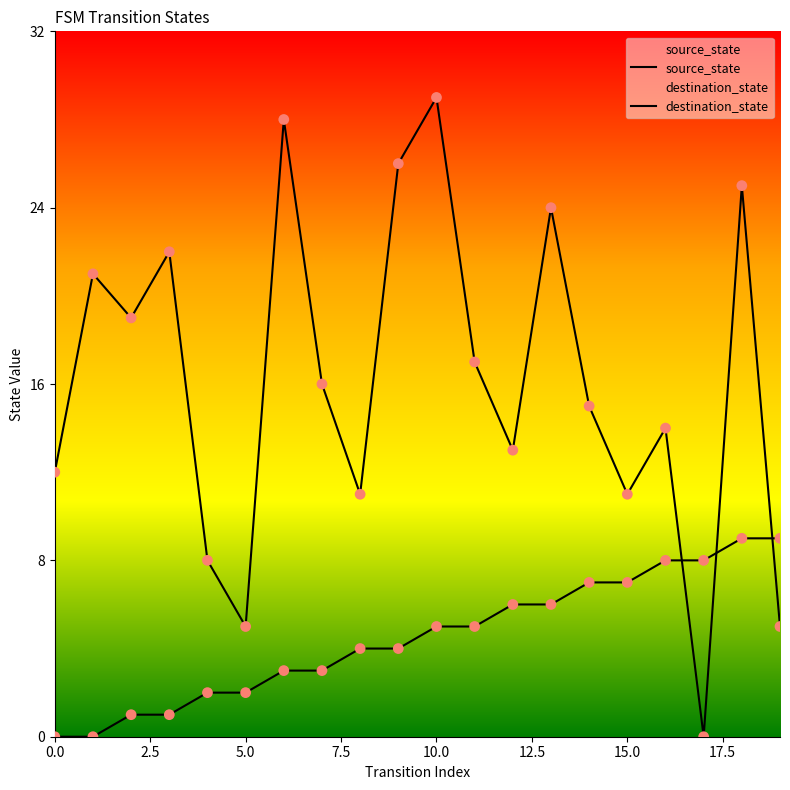

Which series has the largest Y range (max minus min)?

destination_state